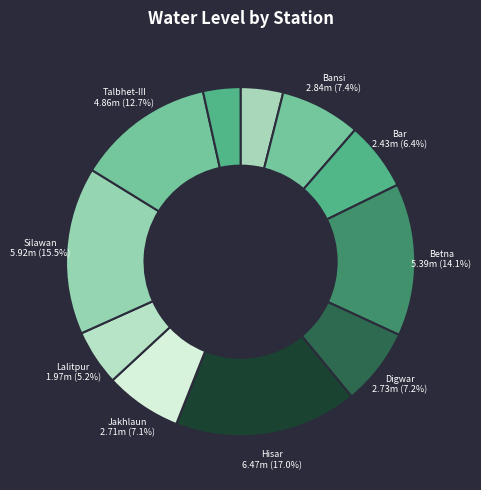

How many slices are in this pie chart?

11